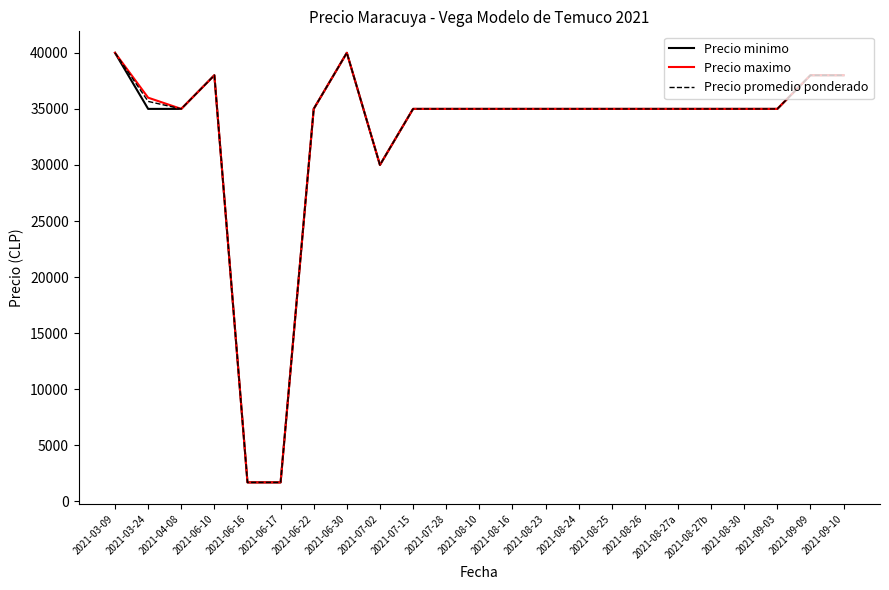

How many lines are shown in the chart?

3